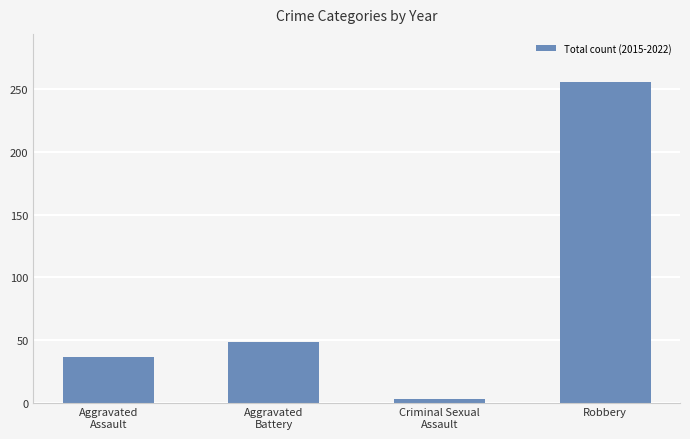

What is the label of the 2nd bar from the right?

Criminal Sexual
Assault